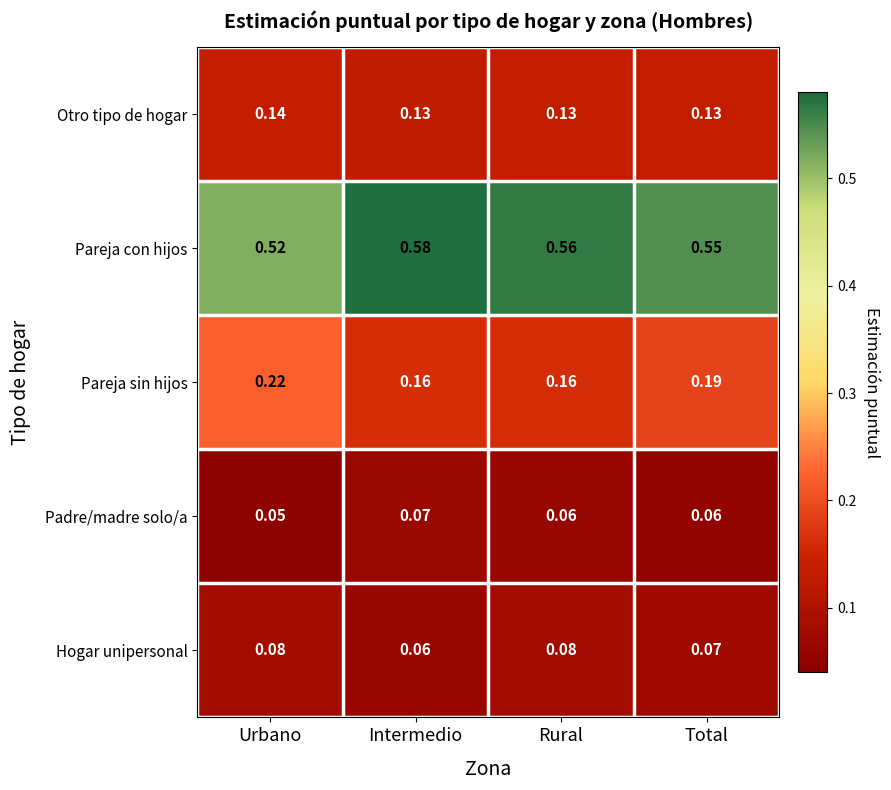

Is the value of Otro tipo de hogar at Intermedio greater than the value of Padre/madre solo/a at Rural?

Yes